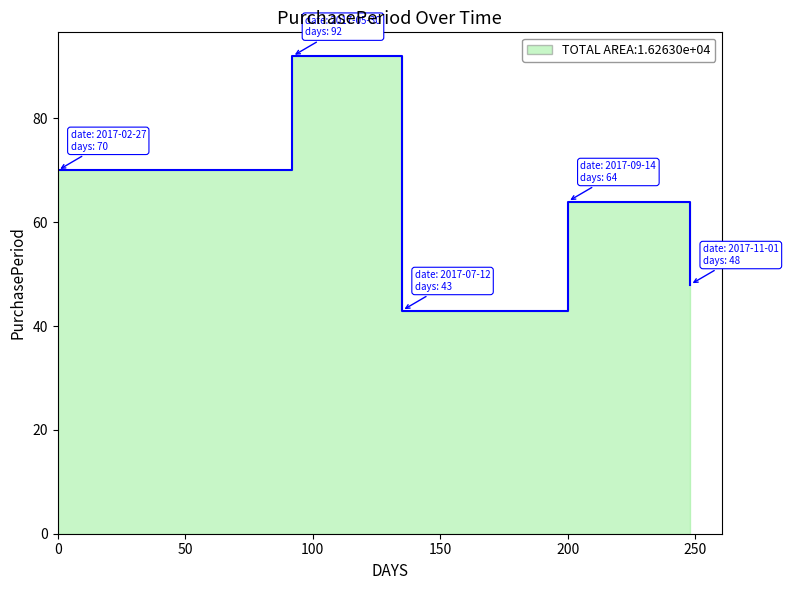

Reading right to left, list all the values displayed in this chart.

48	64	43	92	70